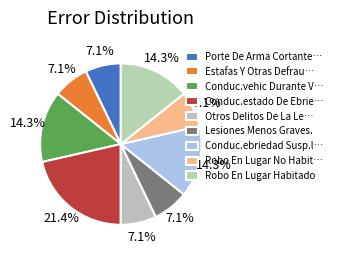

Which category has the biggest portion of the pie?

Conduc.estado De Ebrie…